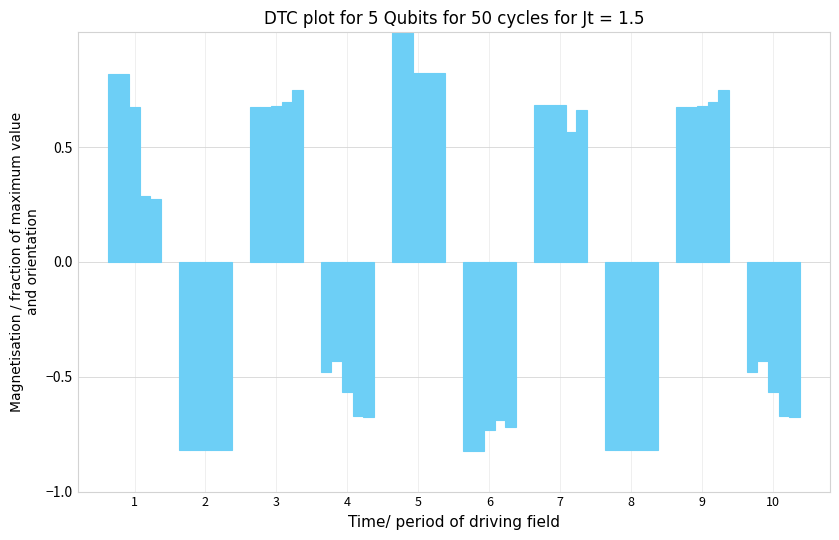

At which label does col_38 first exceed 0?

1